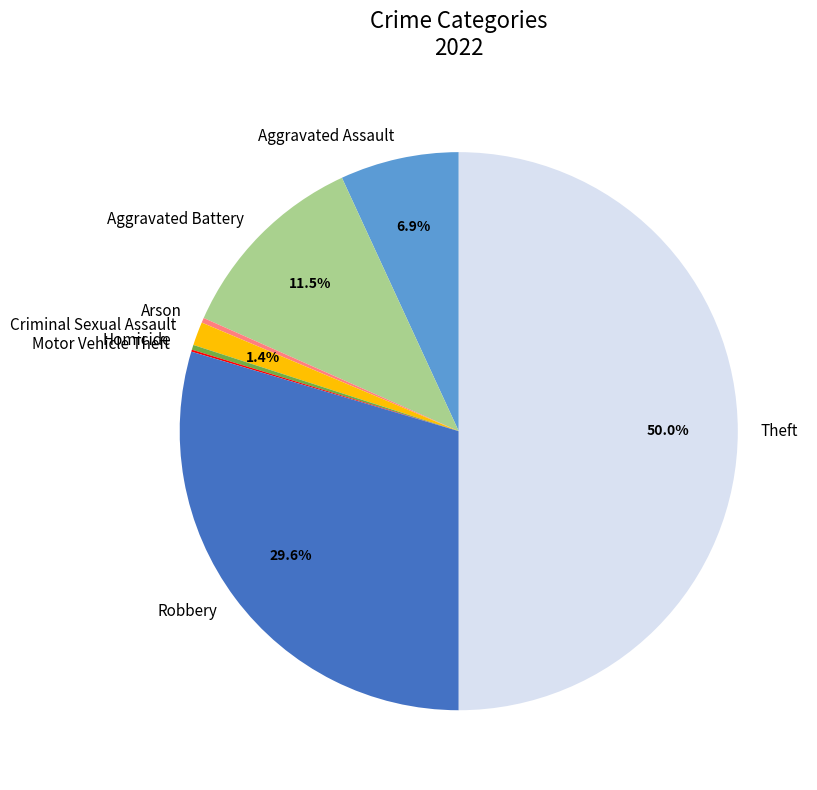

Does Robbery account for over 50% of the chart?

No